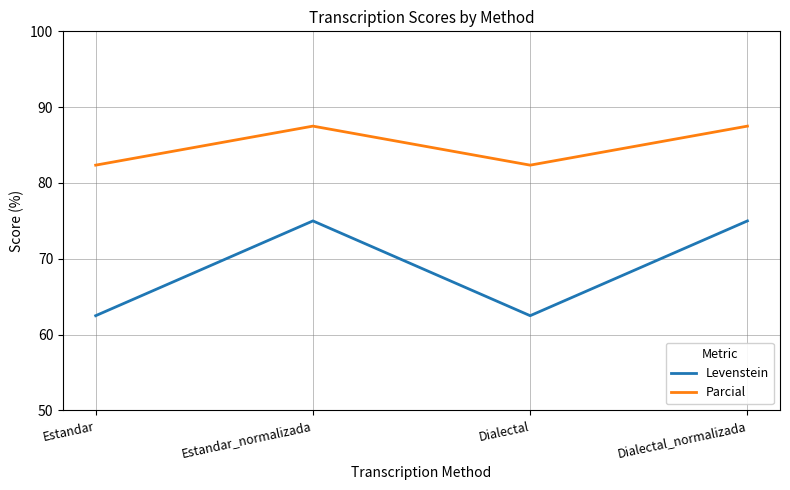

The Parcial series shows 17.5 at Dialectal. True or false?

False